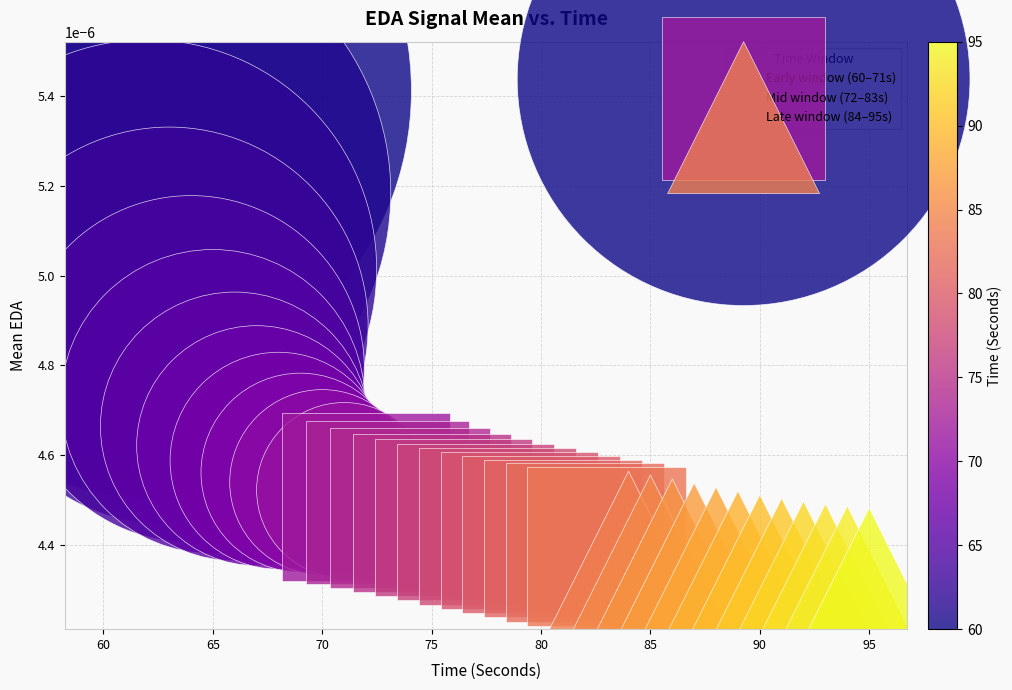

Which series has the widest spread of Y values?

Early window (60–71s)